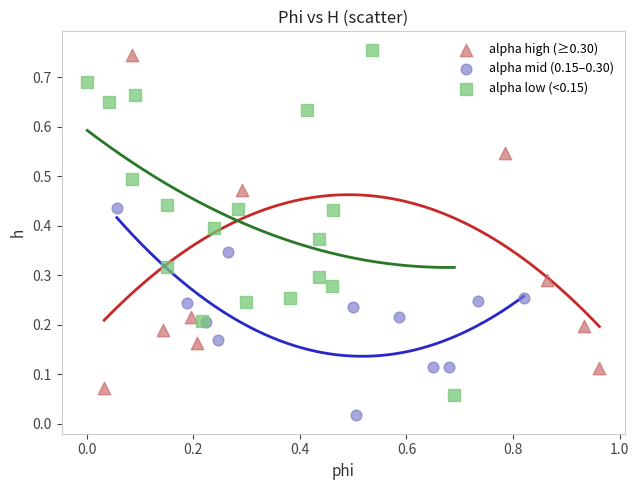

Which series reaches the minimum Y coordinate?

alpha mid (0.15–0.30)